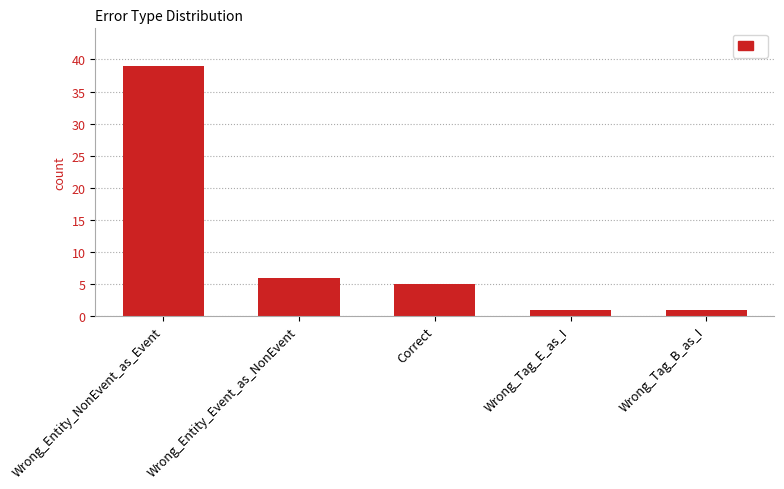

The value at Wrong_Entity_Event_as_NonEvent is 6. True or false?

True